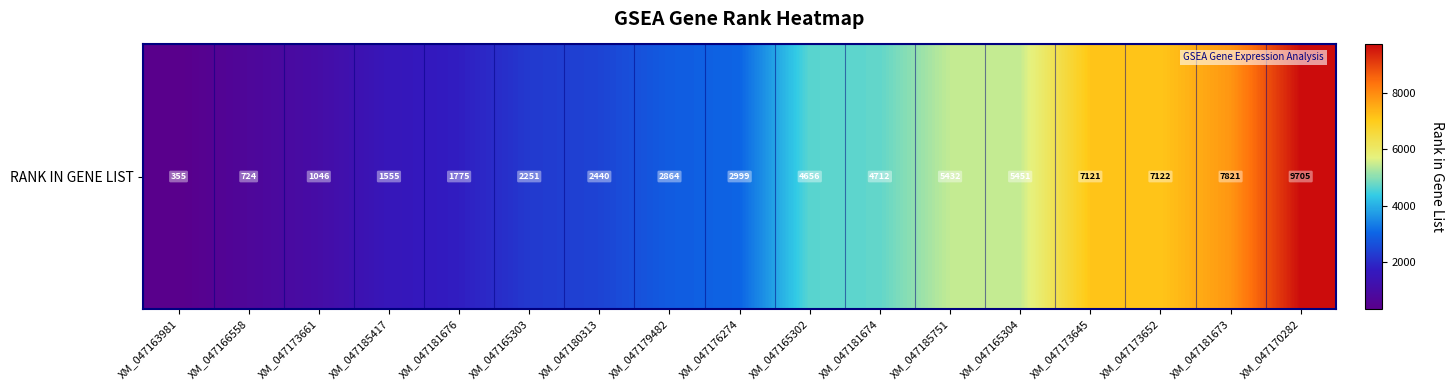

What is the average value?

4002